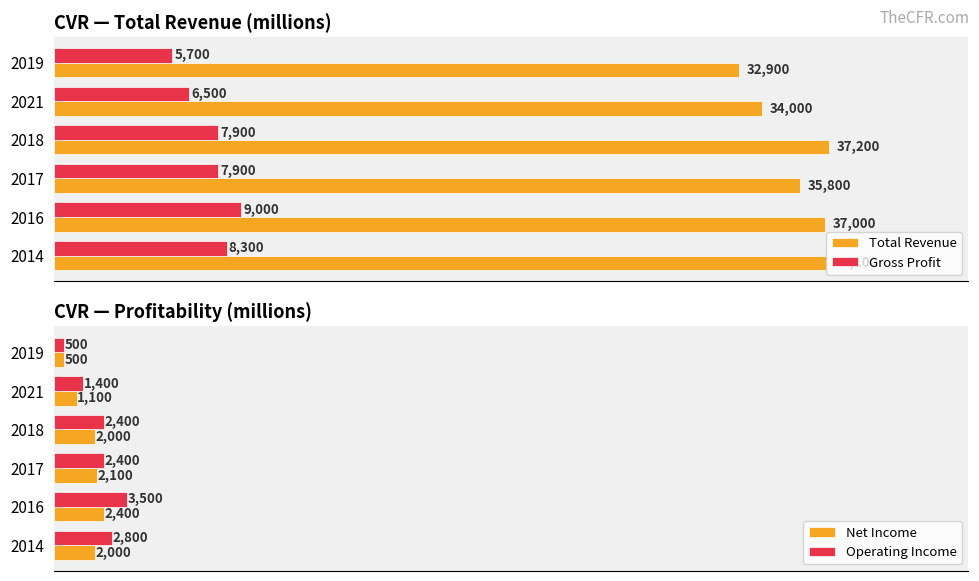

Rank the categories by Total Revenue value from highest to lowest.

2018, 2014, 2016, 2017, 2021, 2019